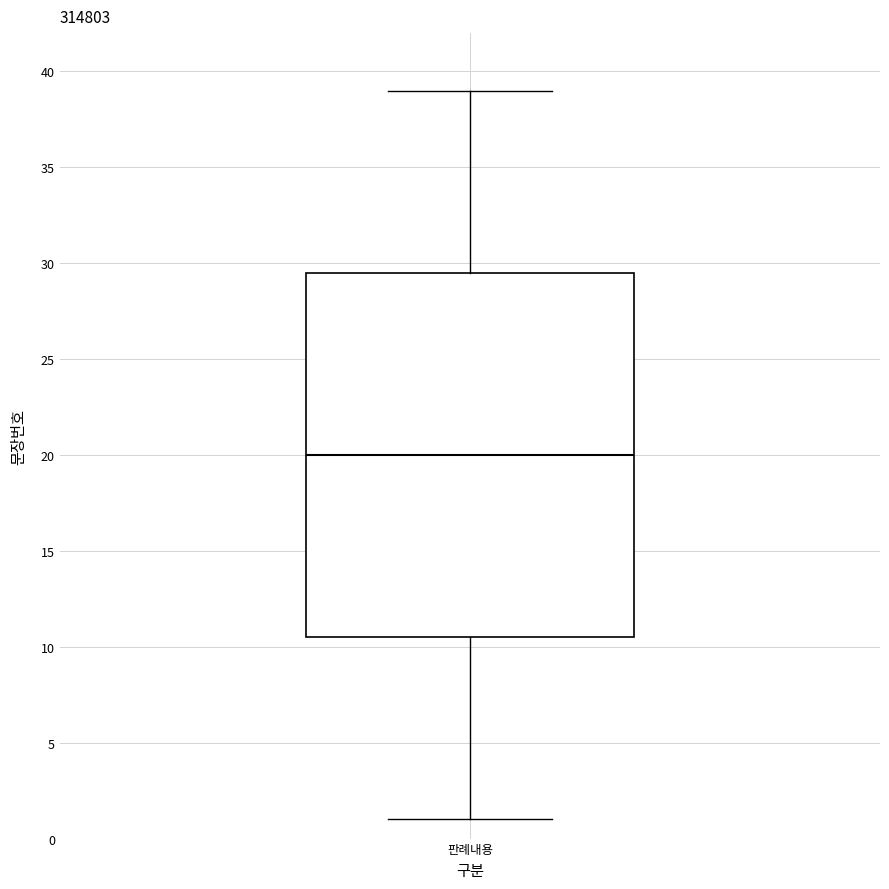

Transcribe this box plot: give where the median line is, the range the box spans, and where the two whiskers end, as read against the y-axis. The values are not printed on the chart, so give them approximately, as read against the axis.

median 20.0, box 10.5 to 29.5, whiskers 1.0 to 39.0